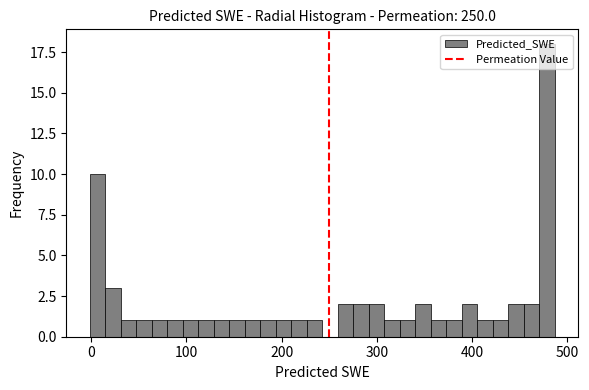

Read against the x-axis, roughly where is the centre of the tallest bar?

480